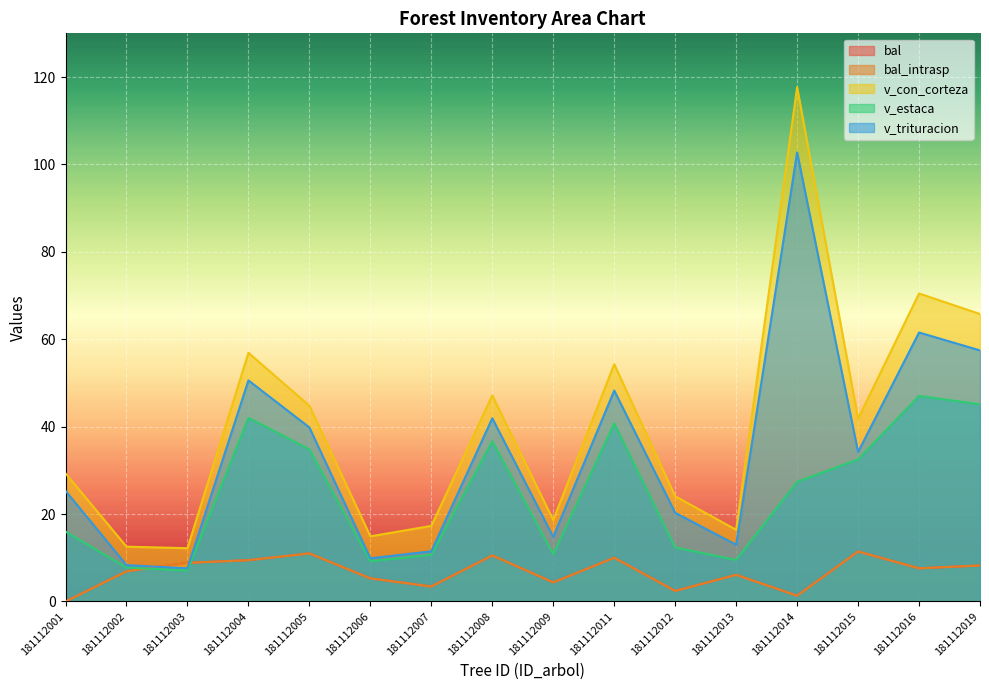

Where is the first local maximum for v_trituracion?

181112004